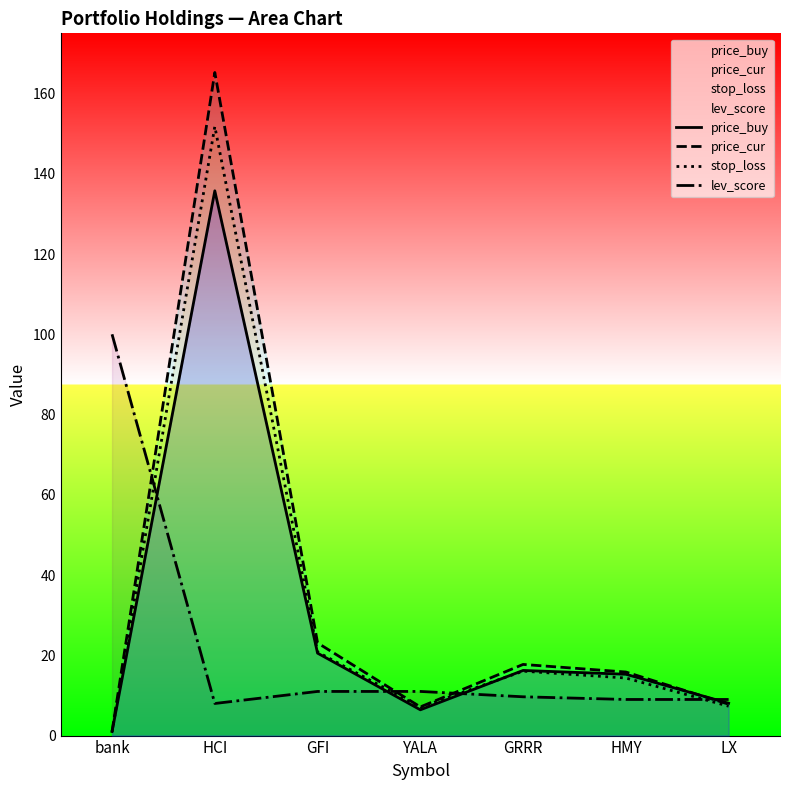

How many lines are shown in the chart?

4